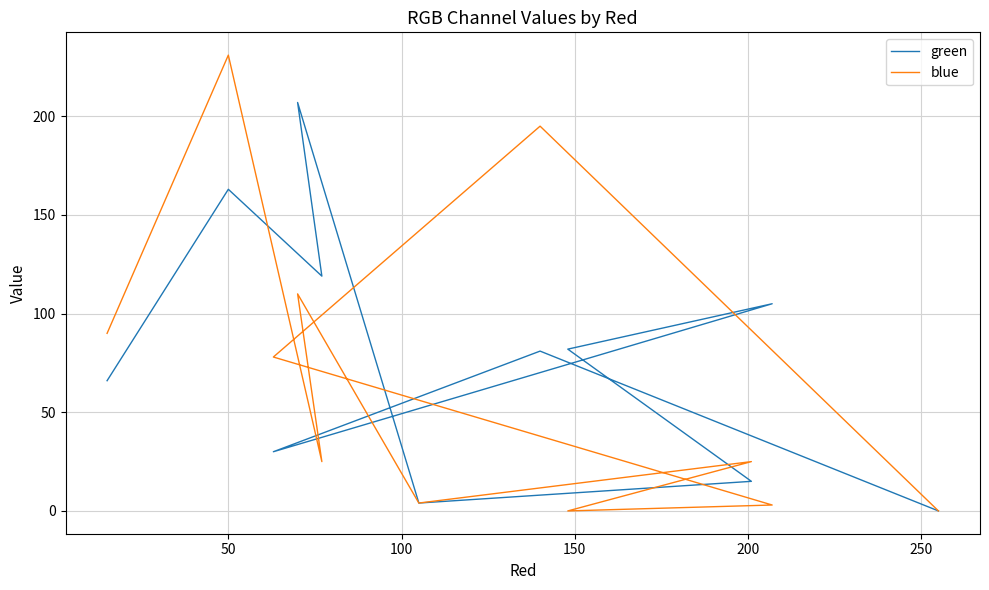

At which category is the sum across all series the highest?

50